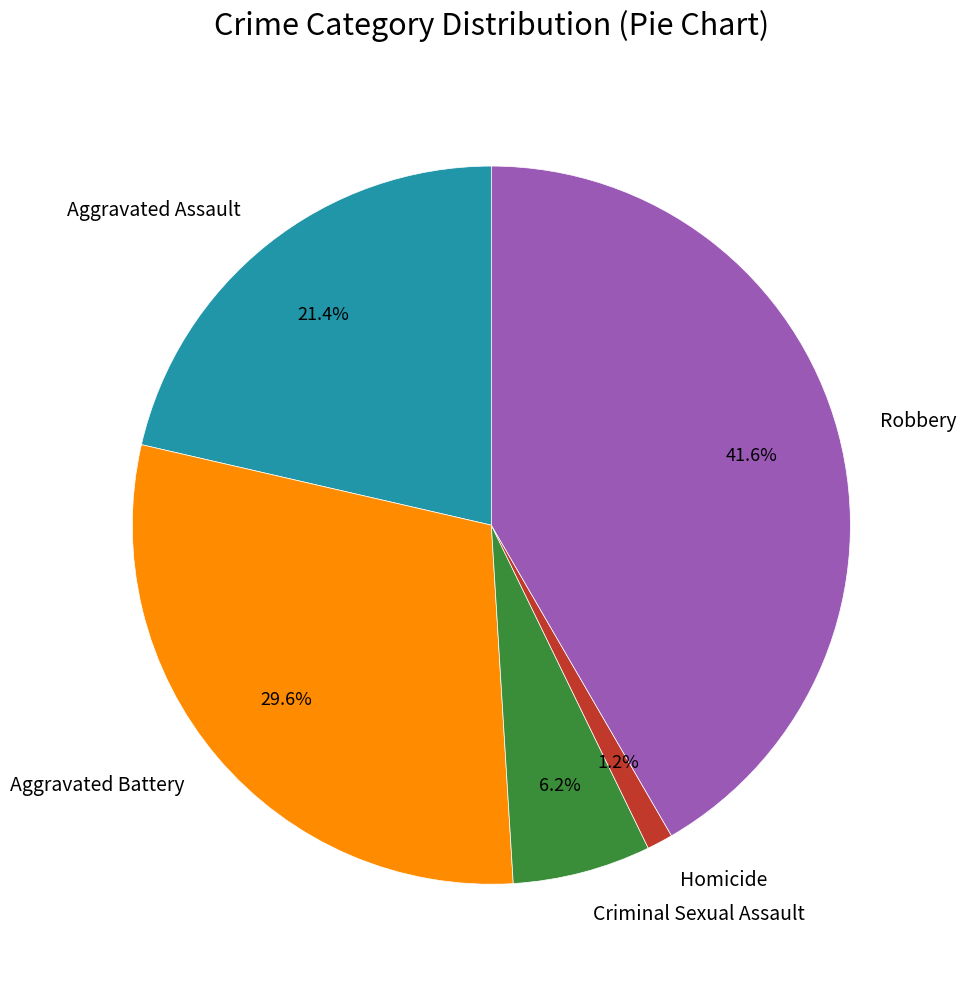

Which has a higher value, Criminal Sexual Assault or Aggravated Assault?

Aggravated Assault